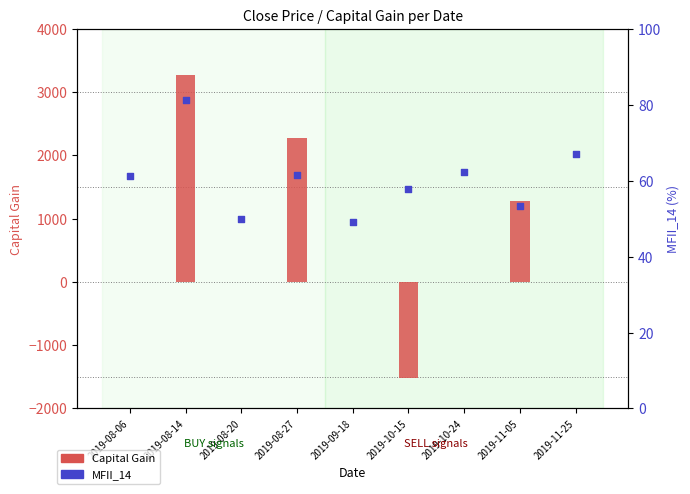

Which series contains the highest Y value?

Capital Gain